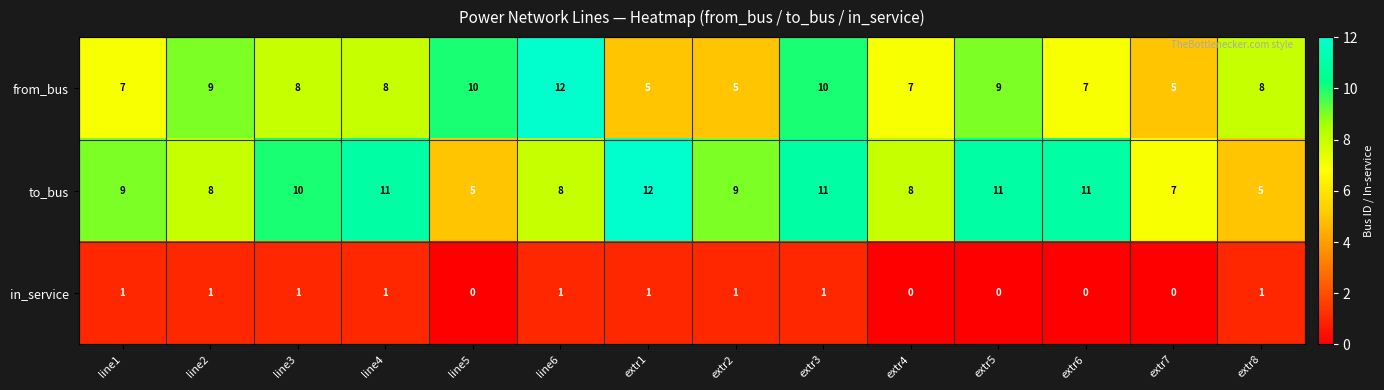

What is the difference between the second highest and minimum values in the to_bus series?

6